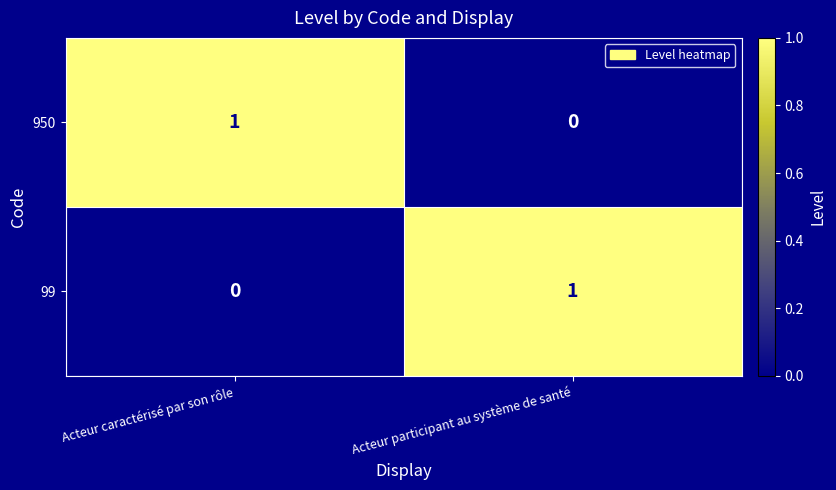

Rank the series at Acteur participant au système de santé from highest to lowest value.

99, 950